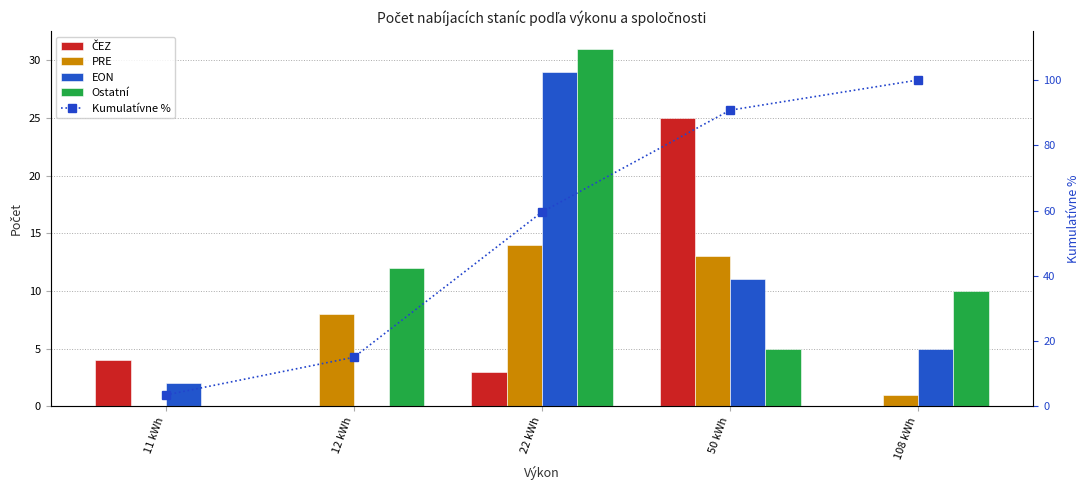

Rank the series by their maximum value, from highest to lowest.

Kumulatívne %, Ostatní, EON, ČEZ, PRE